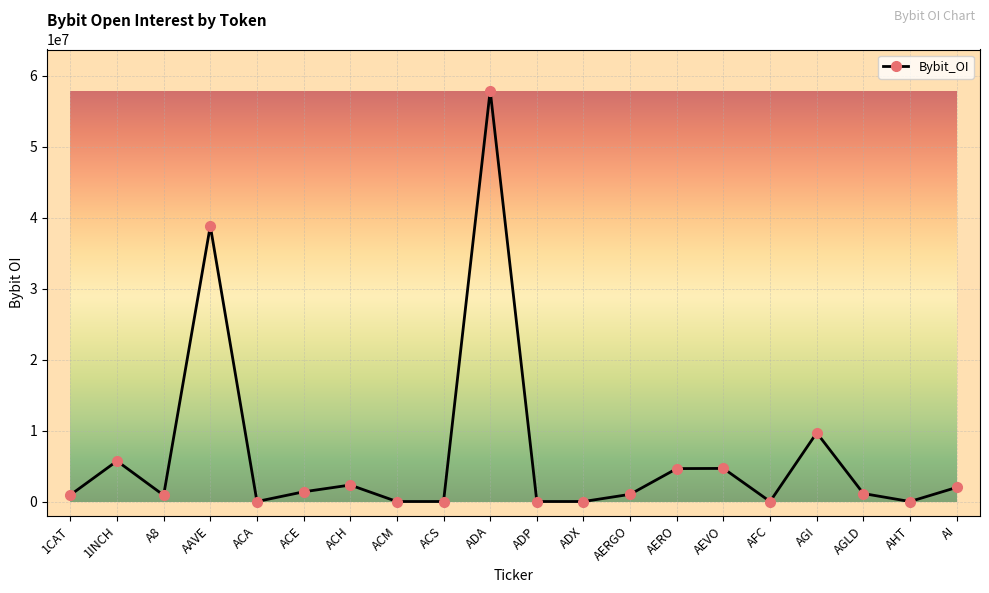

How many categories are shown in the chart?

20